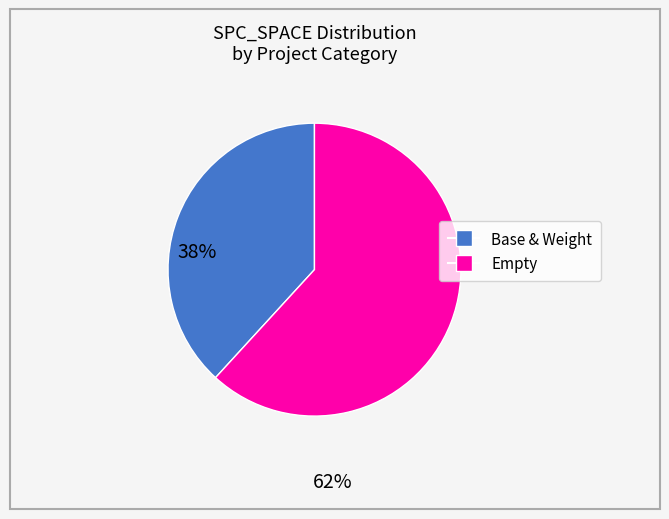

How many segments does this pie chart have?

2